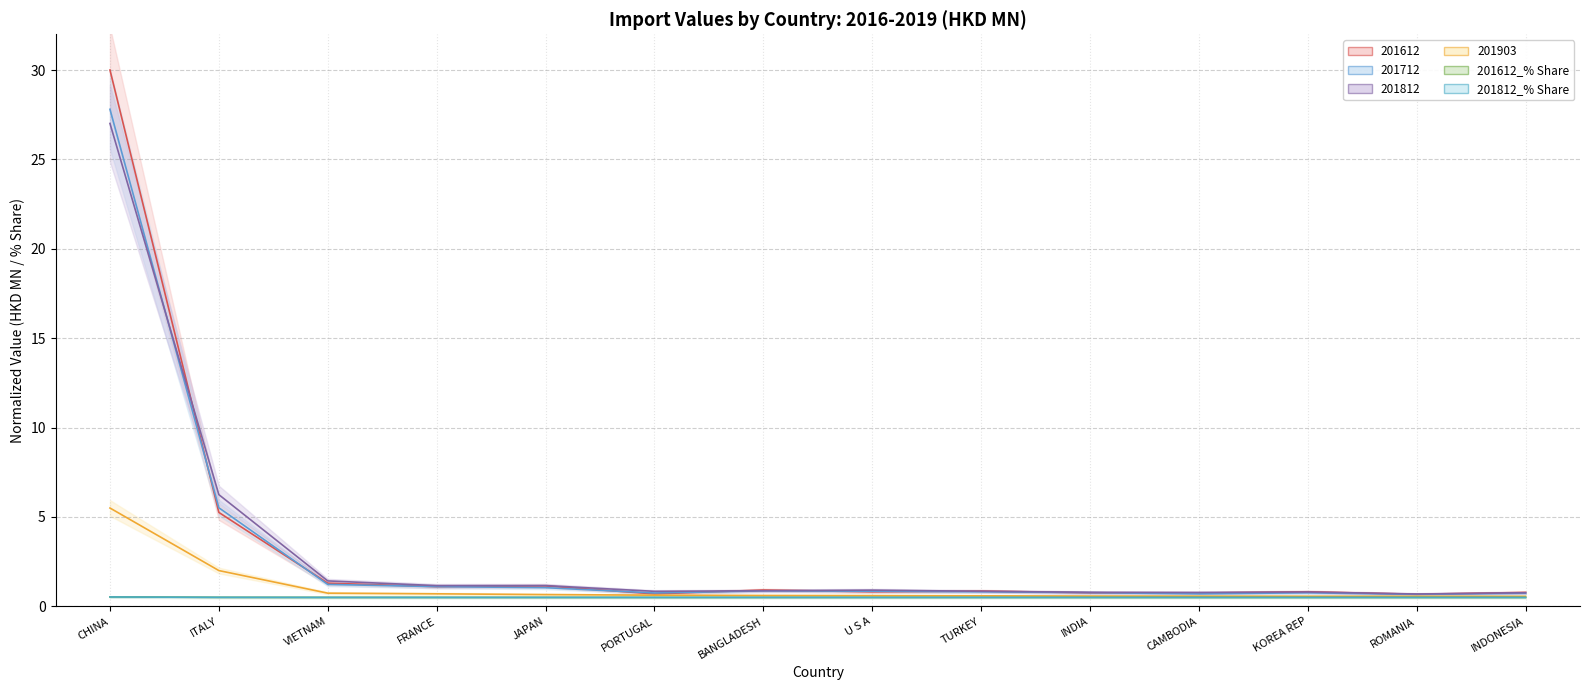

True or false: 201712 has a value of 1.0 at JAPAN.

True